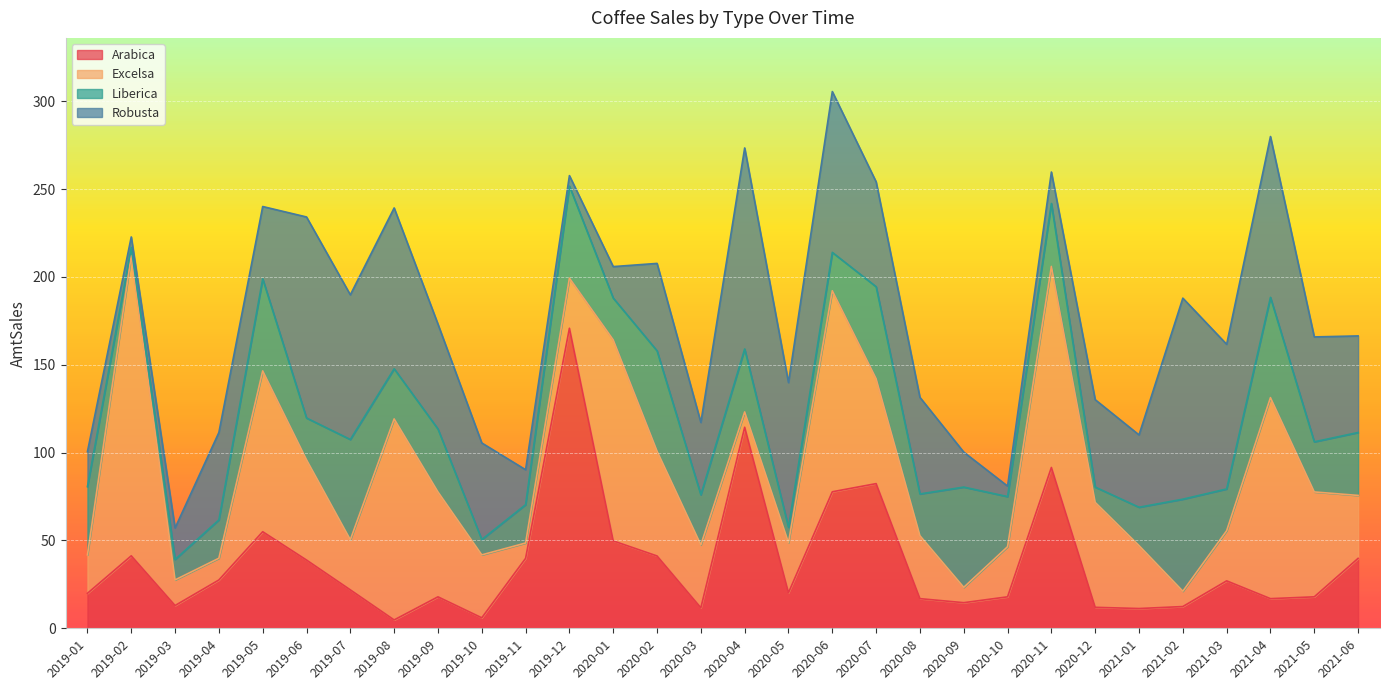

How many lines are shown in the chart?

4